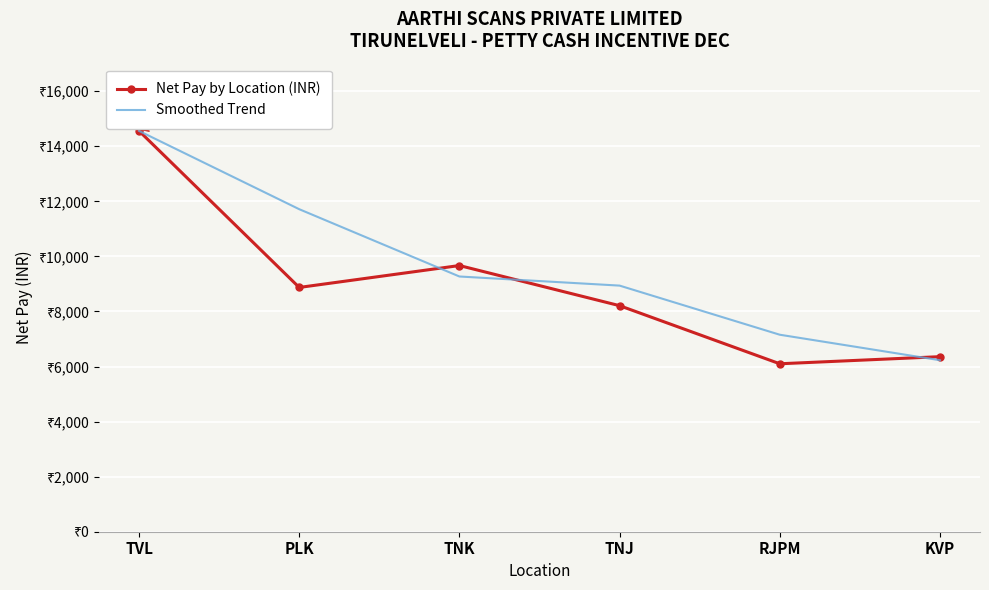

What are all the series names shown in the legend?

Net Pay by Location (INR), Smoothed Trend